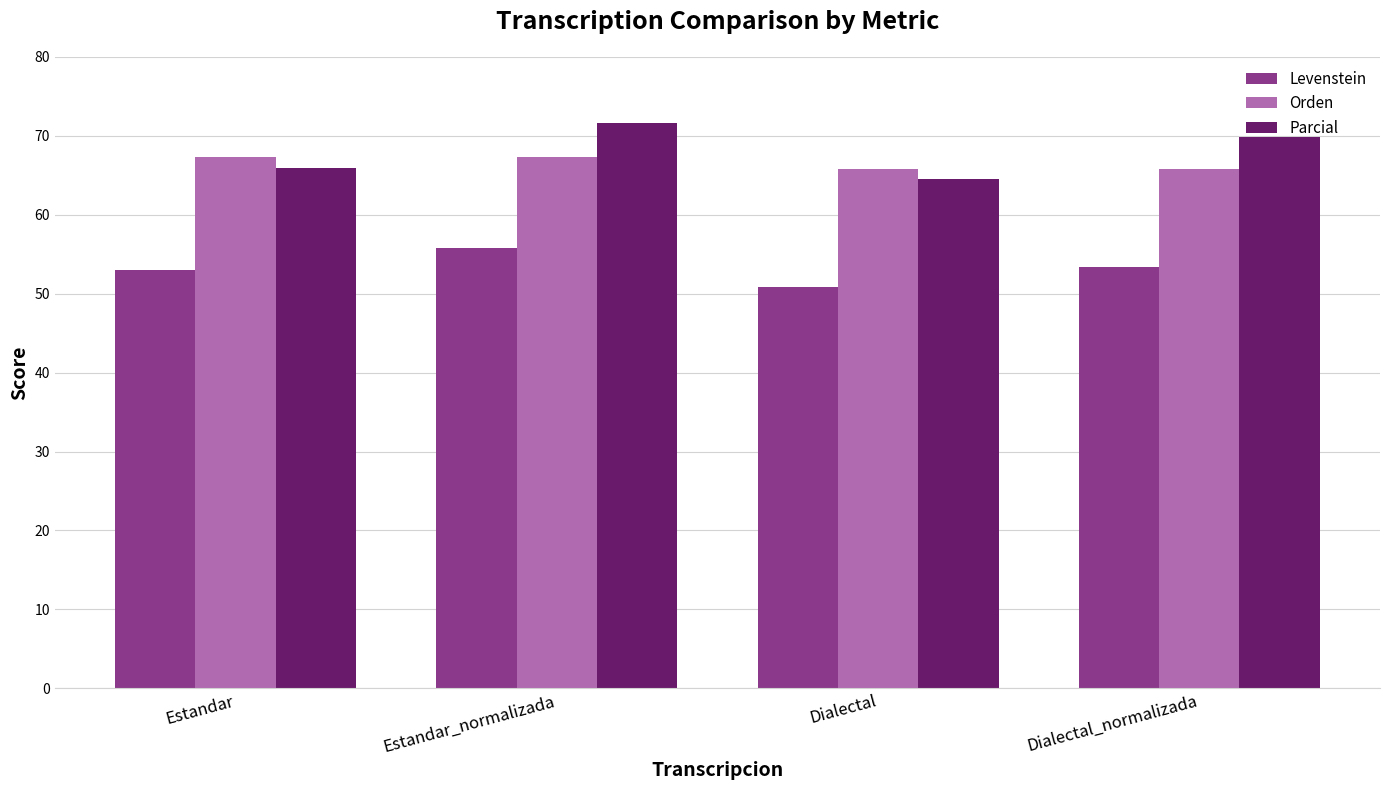

At how many categories does at least one series exceed 64?

4